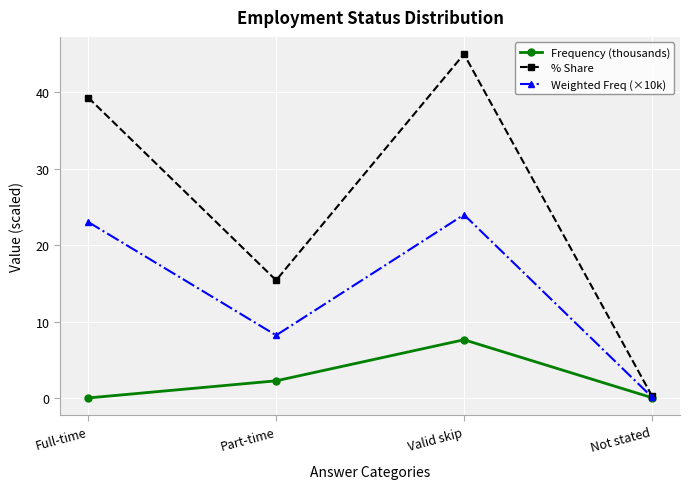

List the series in order of their peak value, highest first.

% Share, Weighted Freq (×10k), Frequency (thousands)